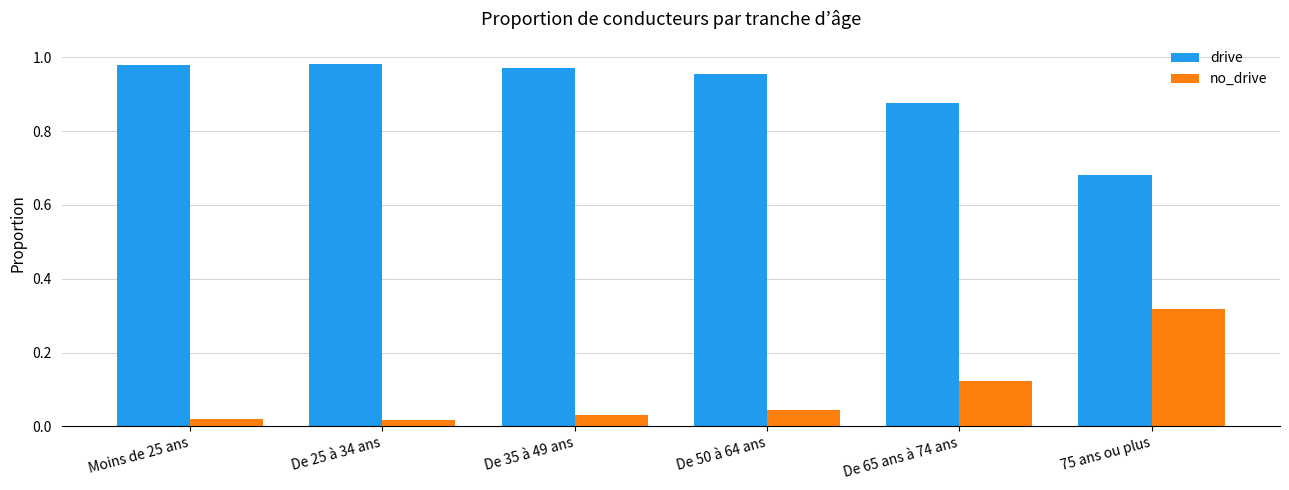

What is the sum of all drive values?

5.4